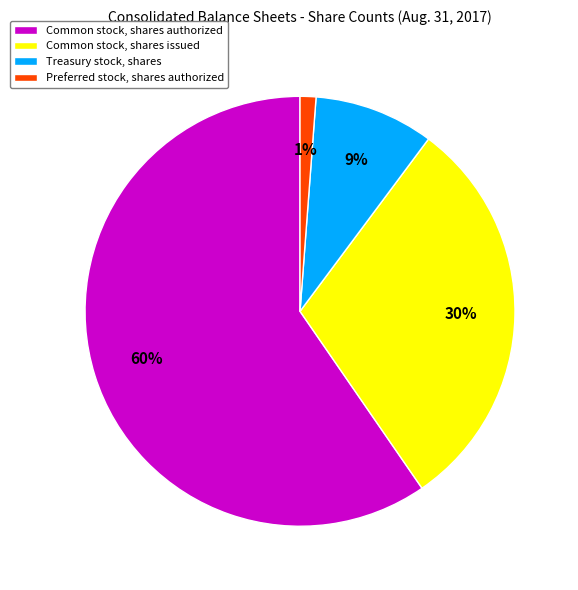

Is the sum of Common stock, shares issued and Common stock, shares authorized greater than half?

Yes